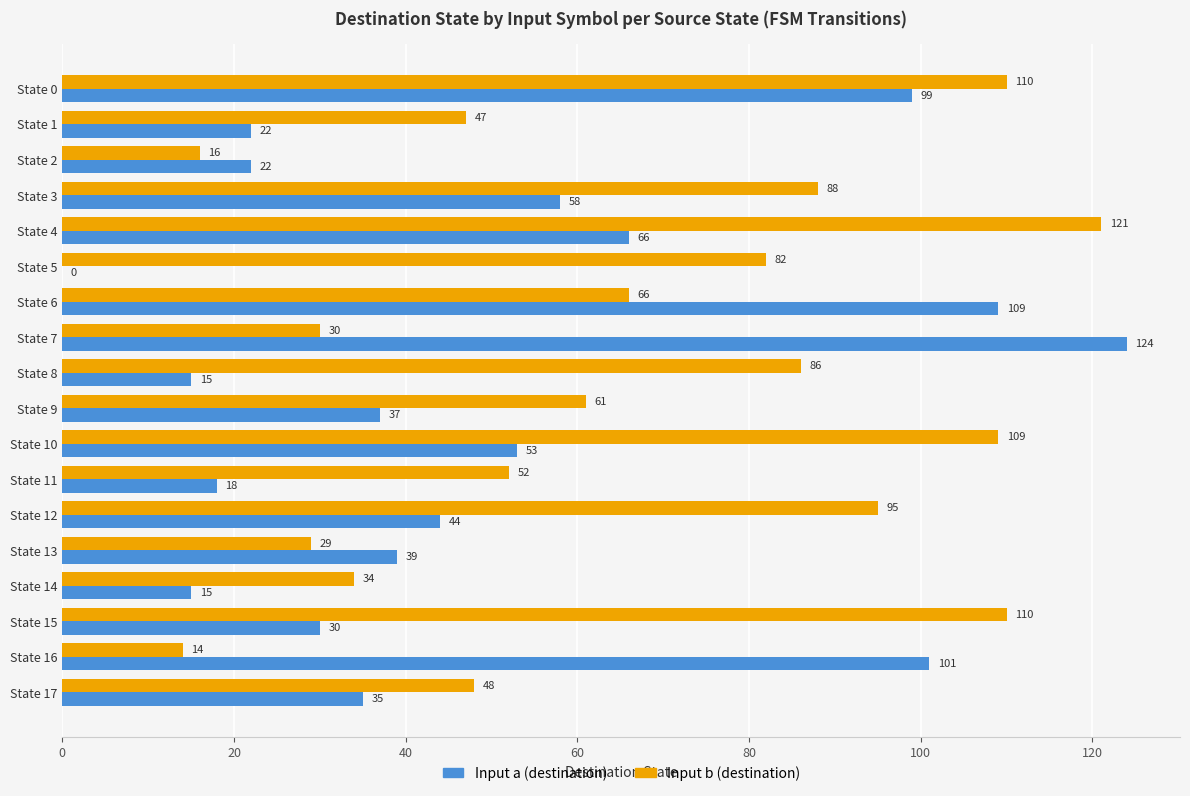

Where is Input b (destination) nearest to the value 67?

State 6